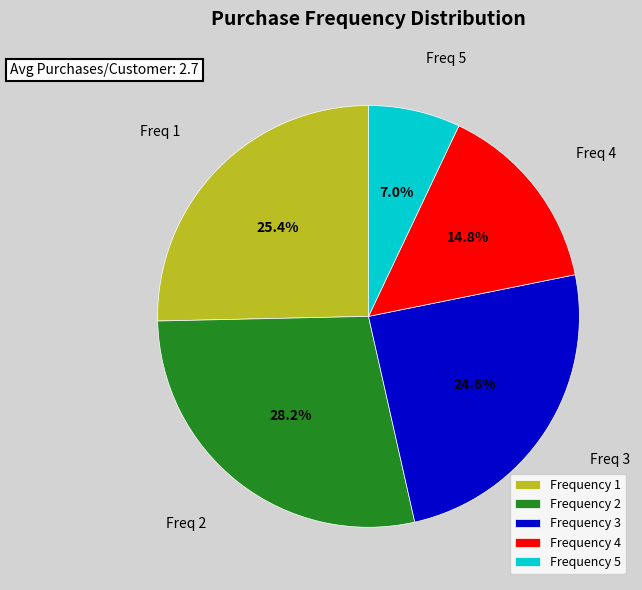

Is there any slice that represents more than half of the pie?

No